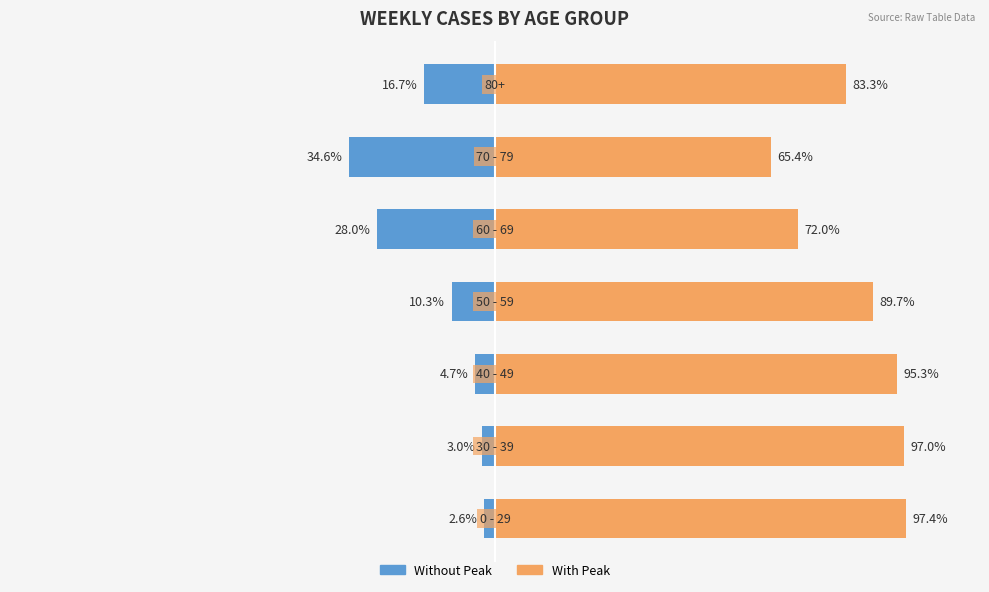

How many groups of bars are there?

7